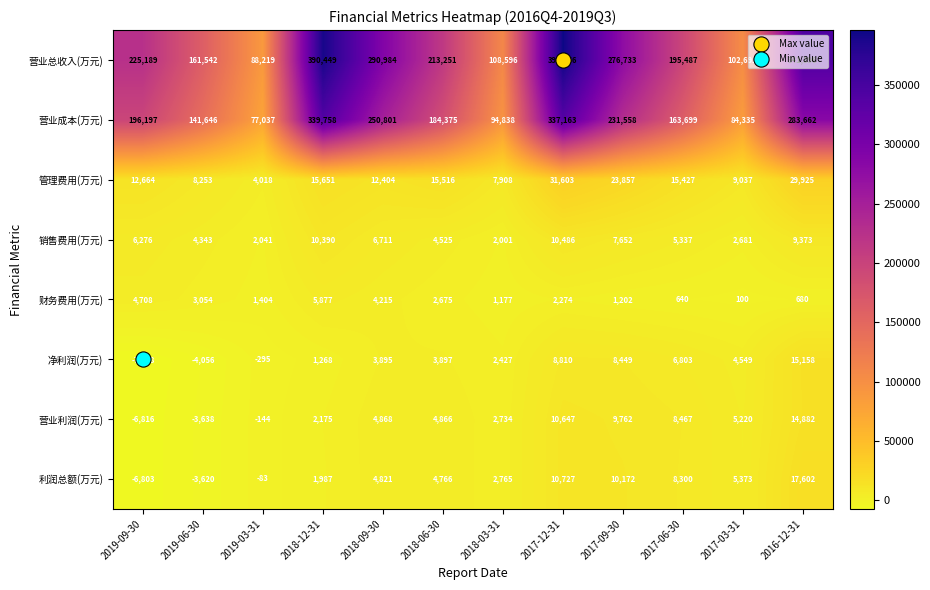

What is the difference between the second highest and minimum values in the 销售费用(万元) series?

8389